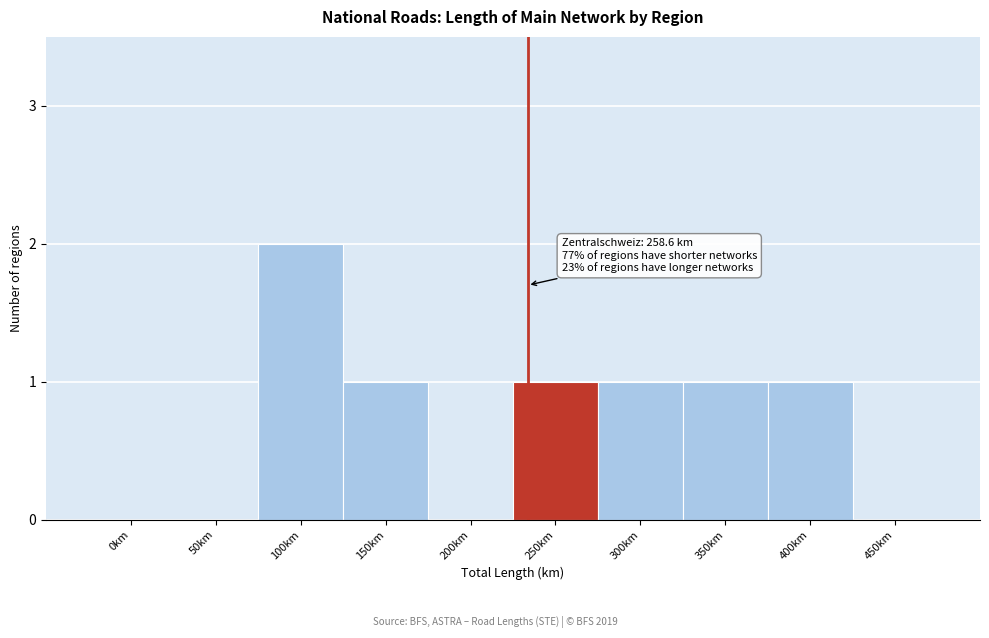

Reading left to right, list all the values displayed in this chart.

0km=0	50km=0	100km=2	150km=1	200km=0	250km=1	300km=1	350km=1	400km=1	450km=0